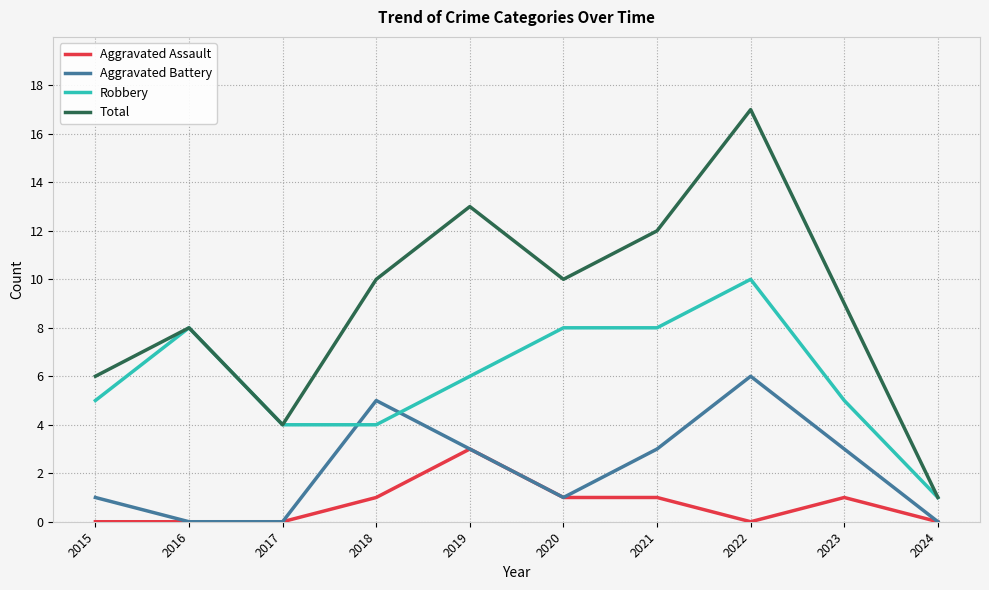

True or false: Aggravated Battery and Total cross at least once.

False